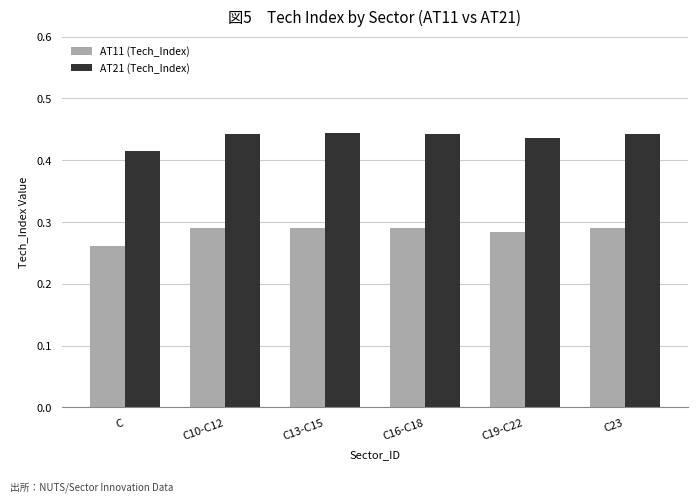

At which label is AT21 (Tech_Index) closest to 0?

C